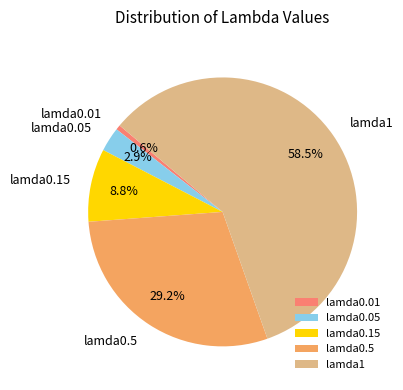

To the nearest percent, what is the difference between the lamda0.05 and lamda0.5 slice percentages?

26%